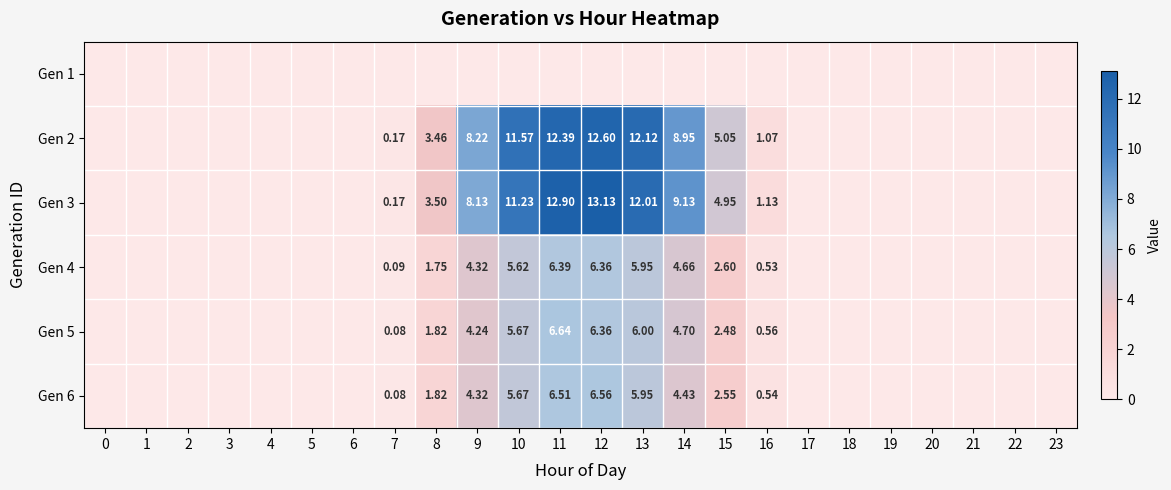

What is the difference between the maximum and second lowest values in the Gen 4 series?

6.4